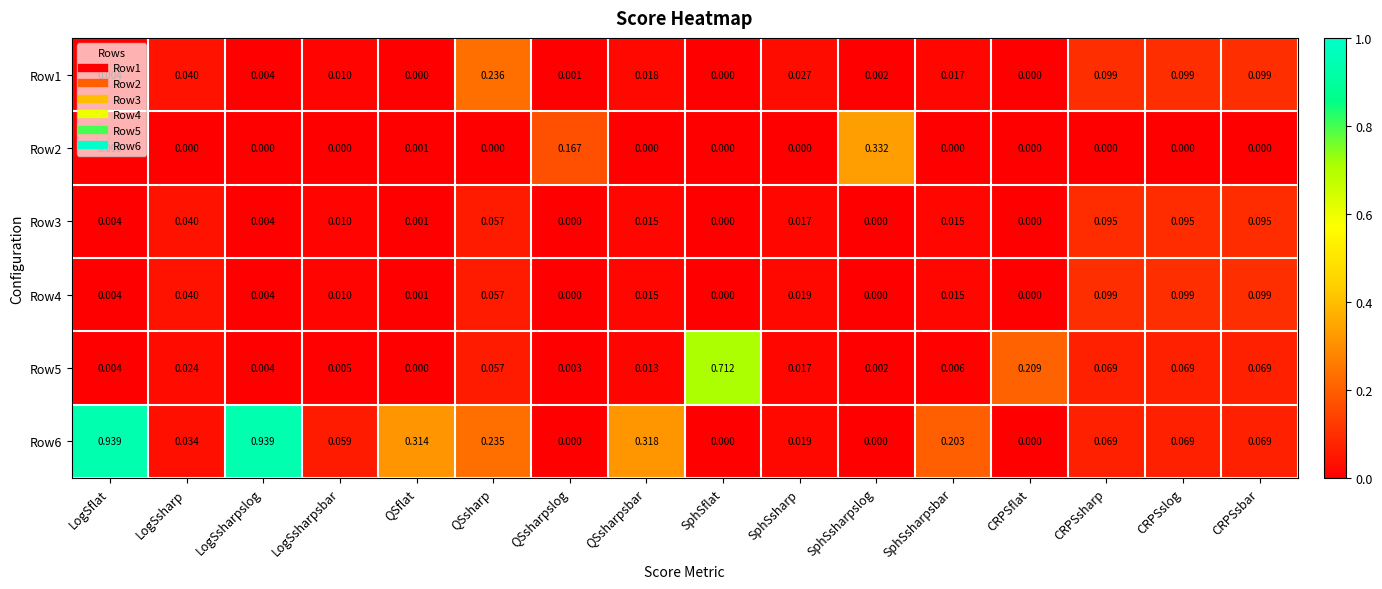

Which category has the highest value in the Row2 series?

SphSsharpslog